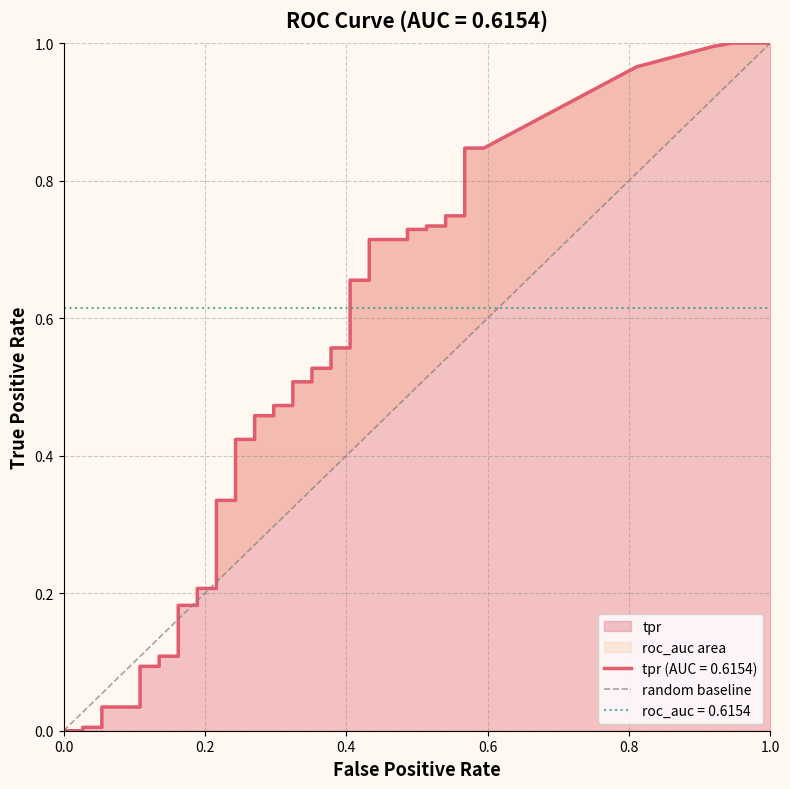

What is the maximum value shown in the chart?

1